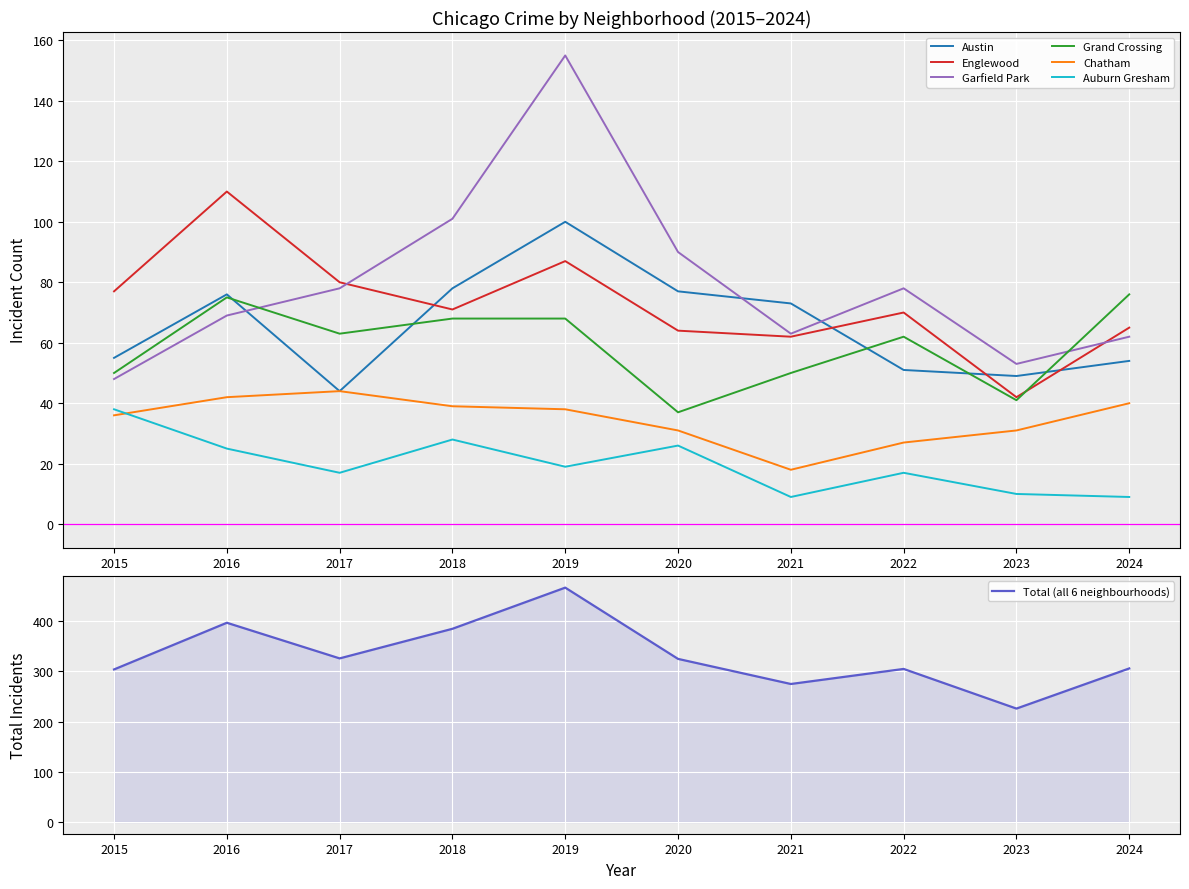

In Garfield Park, how many points are lower than both neighbors (excluding endpoints)?

2